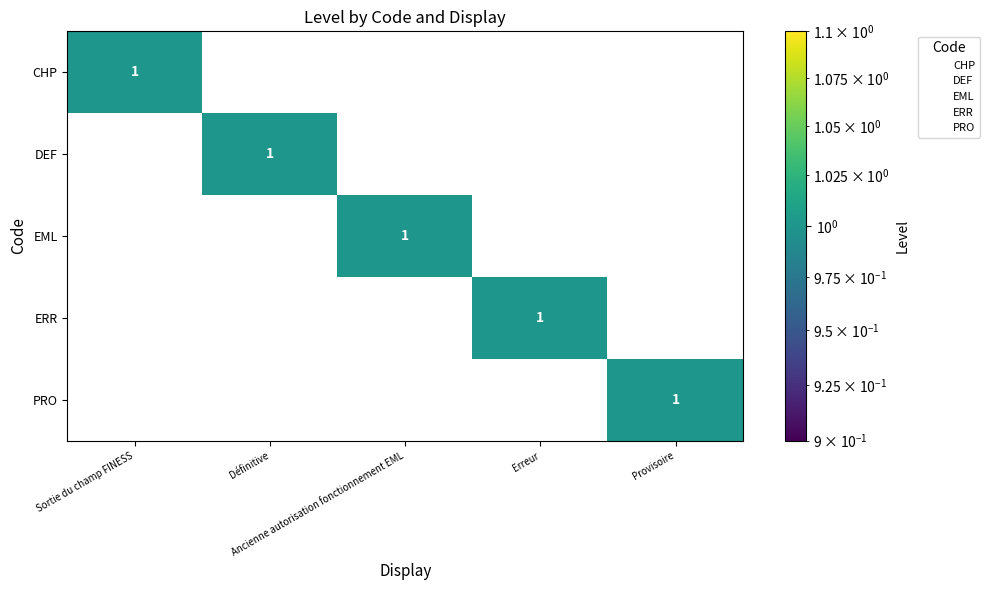

True or false: CHP has a value of 0 at Provisoire.

True